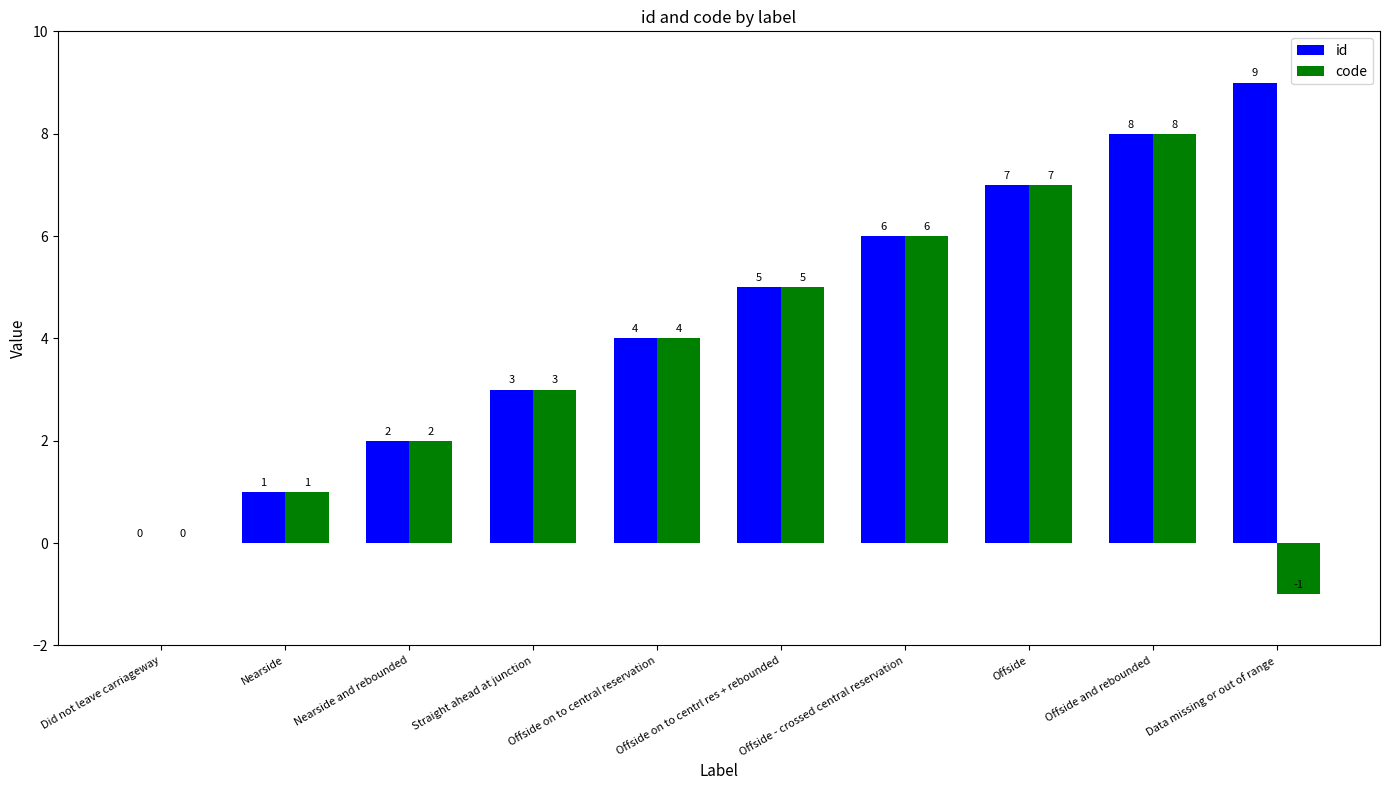

Reading left to right, list all the values displayed in this chart.

id: Did not leave carriageway=0	Nearside=1	Nearside and rebounded=2	Straight ahead at junction=3	Offside on to central reservation=4	Offside on to centrl res + rebounded=5	Offside - crossed central reservation=6	Offside=7	Offside and rebounded=8	Data missing or out of range=9
code: Did not leave carriageway=0	Nearside=1	Nearside and rebounded=2	Straight ahead at junction=3	Offside on to central reservation=4	Offside on to centrl res + rebounded=5	Offside - crossed central reservation=6	Offside=7	Offside and rebounded=8	Data missing or out of range=-1